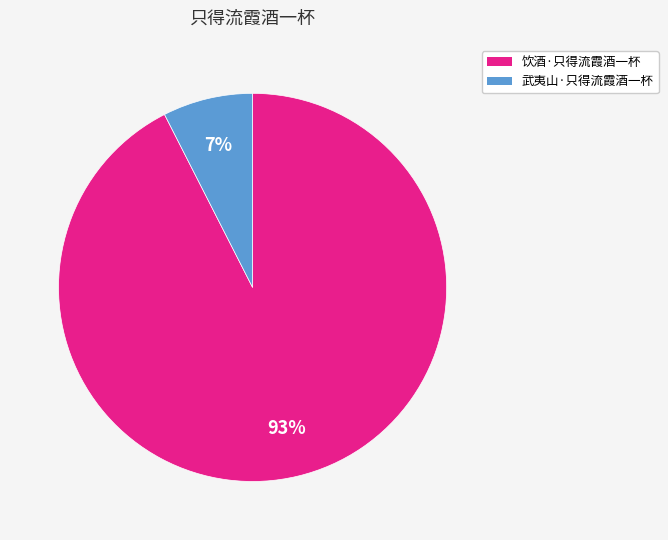

How many segments does this pie chart have?

2